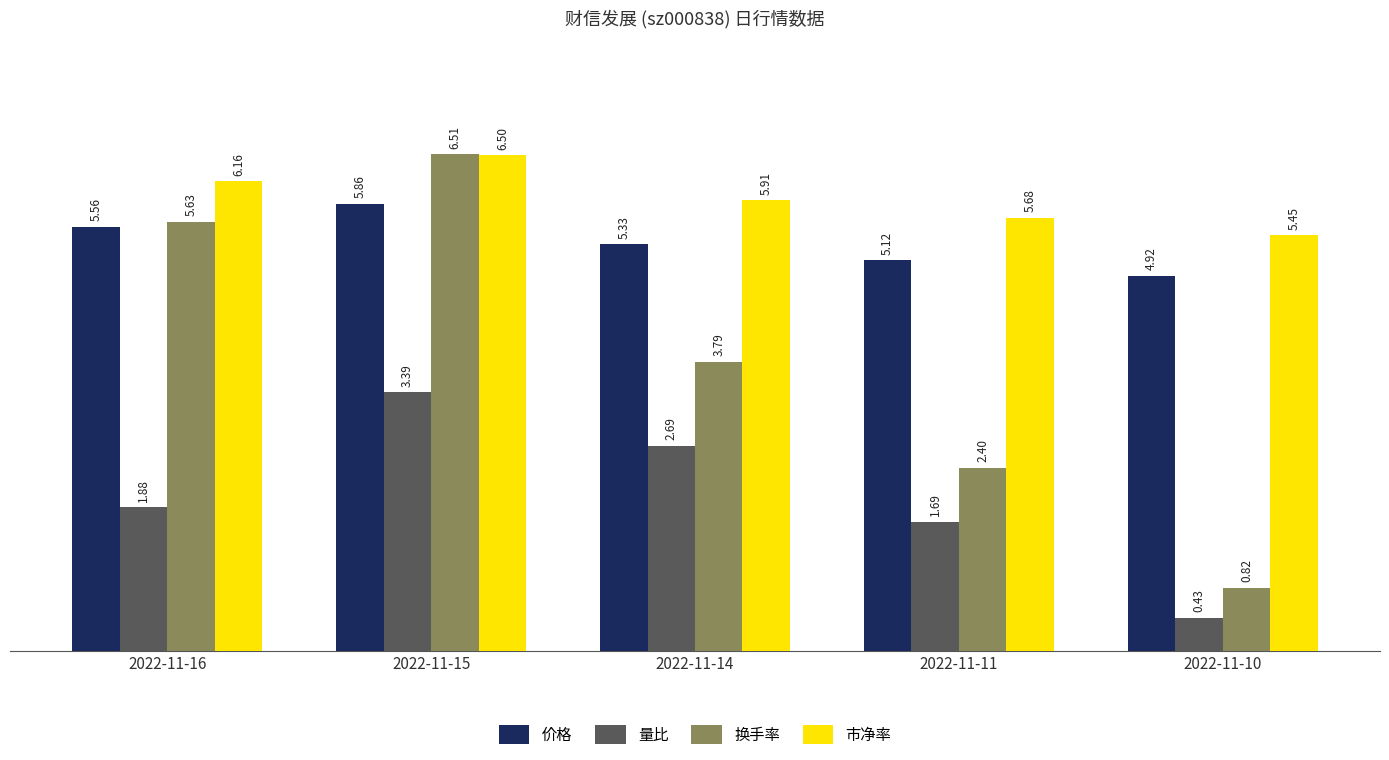

What is the approximate value of 市净率 at 2022-11-11?

5.7